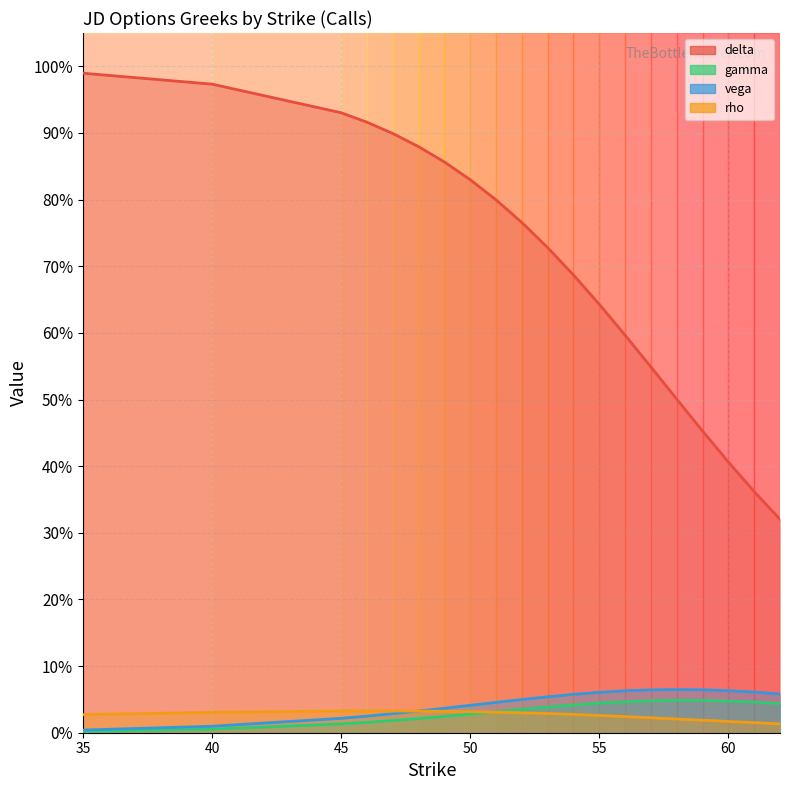

True or false: delta and gamma intersect in this chart.

False